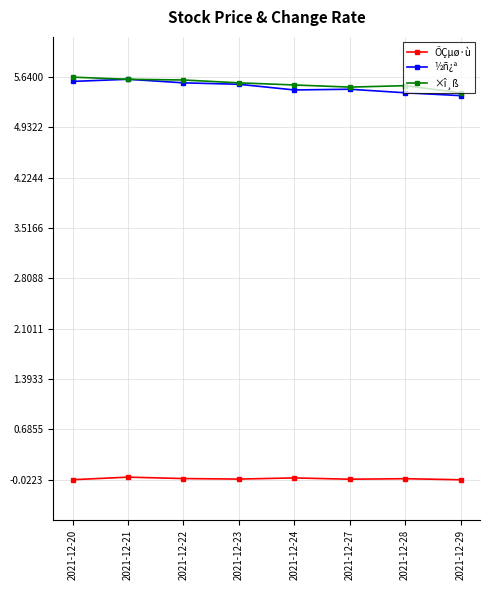

Is the value of ÕÇµø·ù at 2021-12-29 greater than the value of ×î¸ß at 2021-12-29?

No